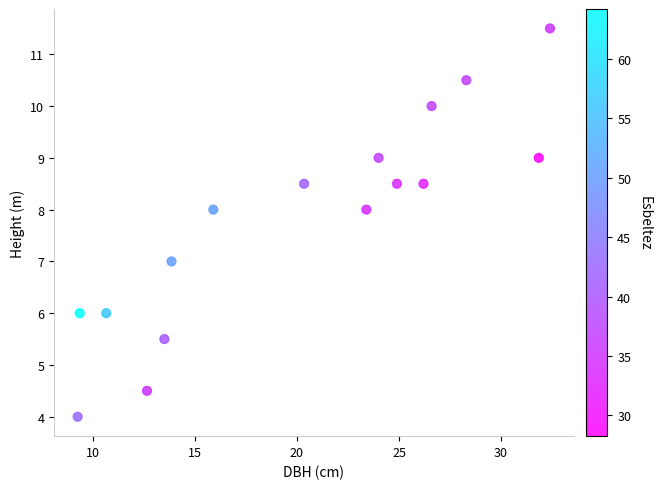

What is the range of Y values (max minus min)?

7.5